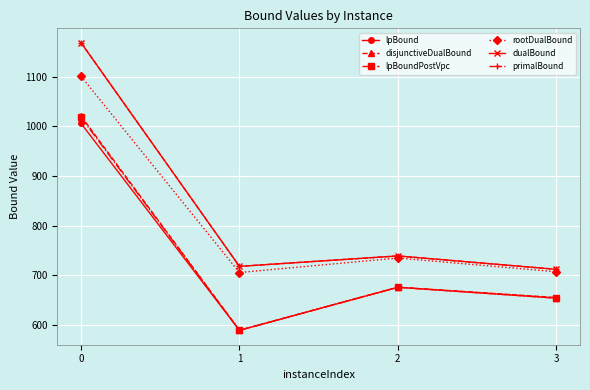

How many interior local peaks does the dualBound series have?

1